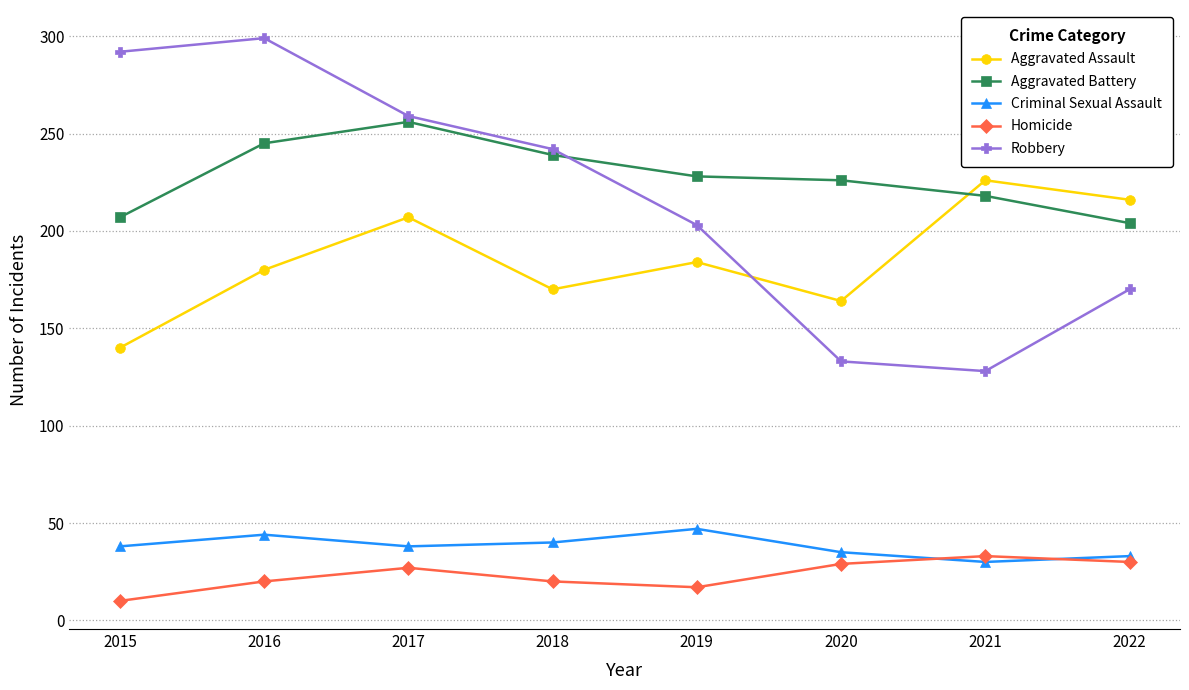

How many lines are shown in the chart?

5